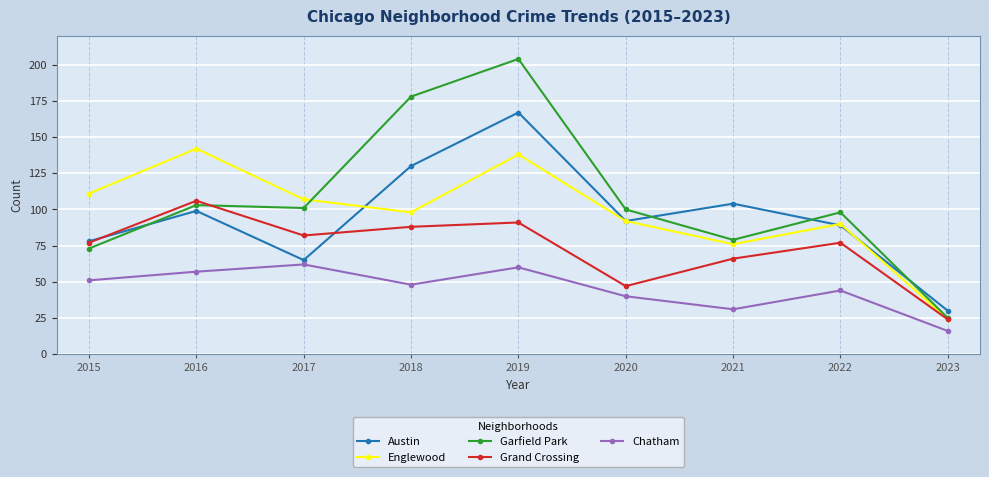

In Chatham, how many points are lower than both neighbors (excluding endpoints)?

2